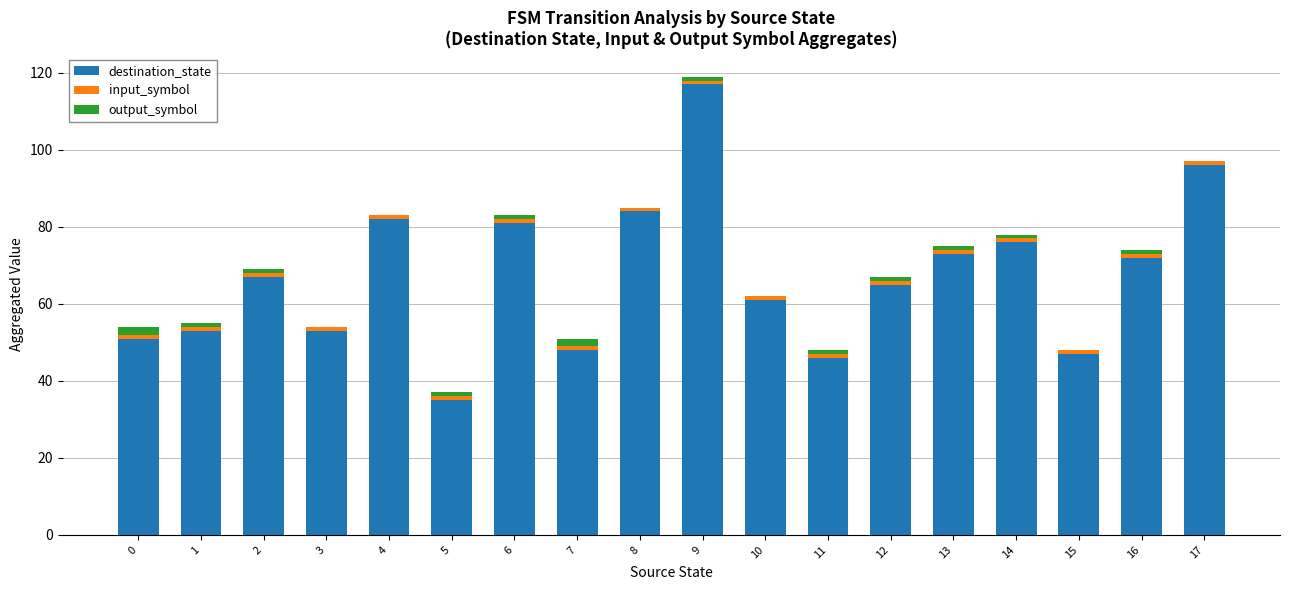

Which category has the highest value in the destination_state series?

9